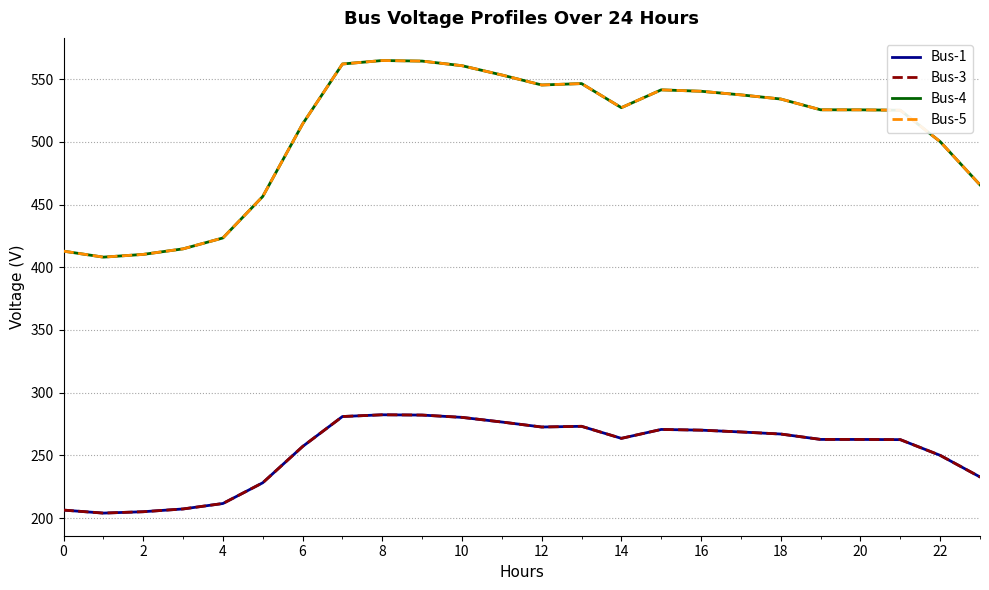

What is the sum of all Bus-1 values?

6079.8